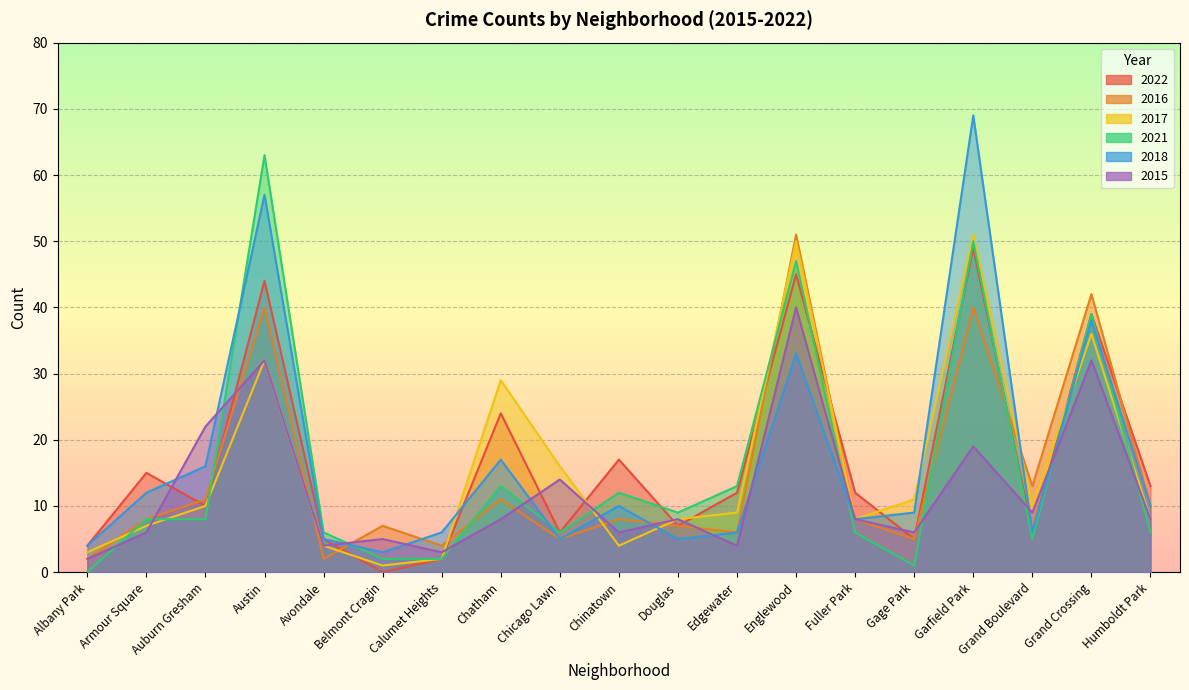

What value does the 2018 series have at Albany Park, to the nearest 5?

5